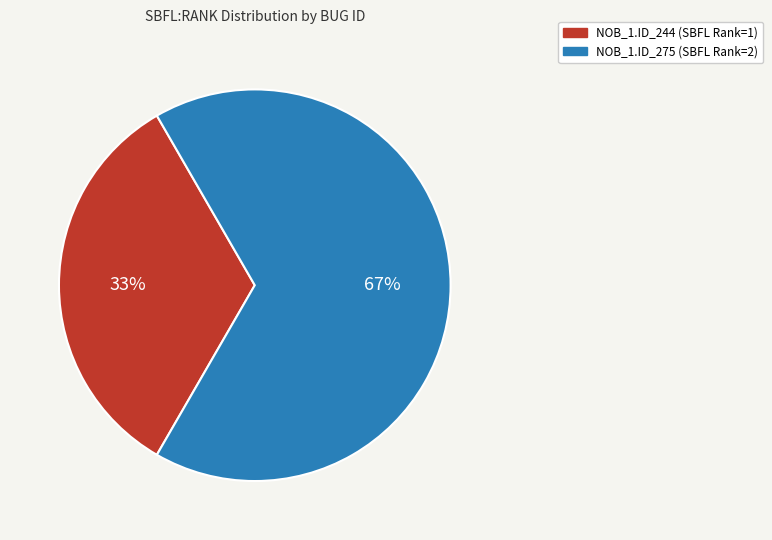

To the nearest percent, what percentage of the pie is NOB_1.ID_244 (SBFL Rank=1)?

33%